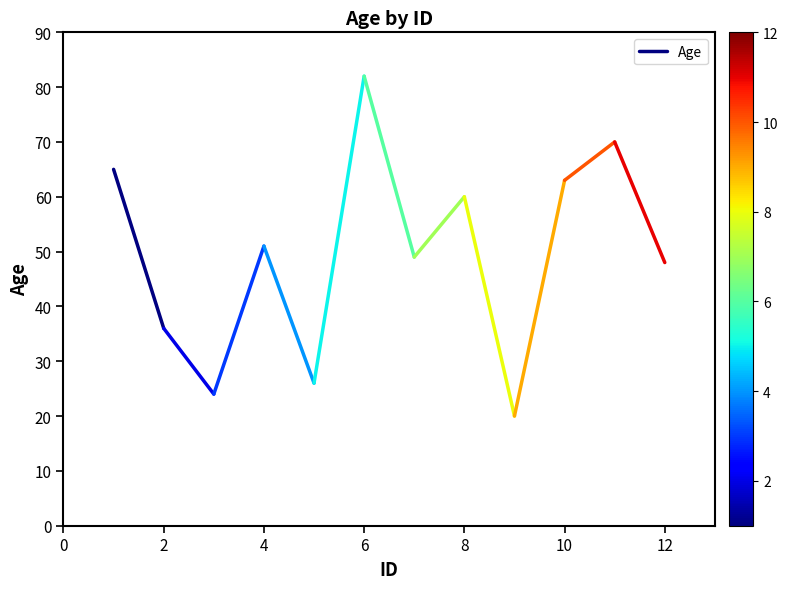

True or false: the data shows 63 at 2.

False